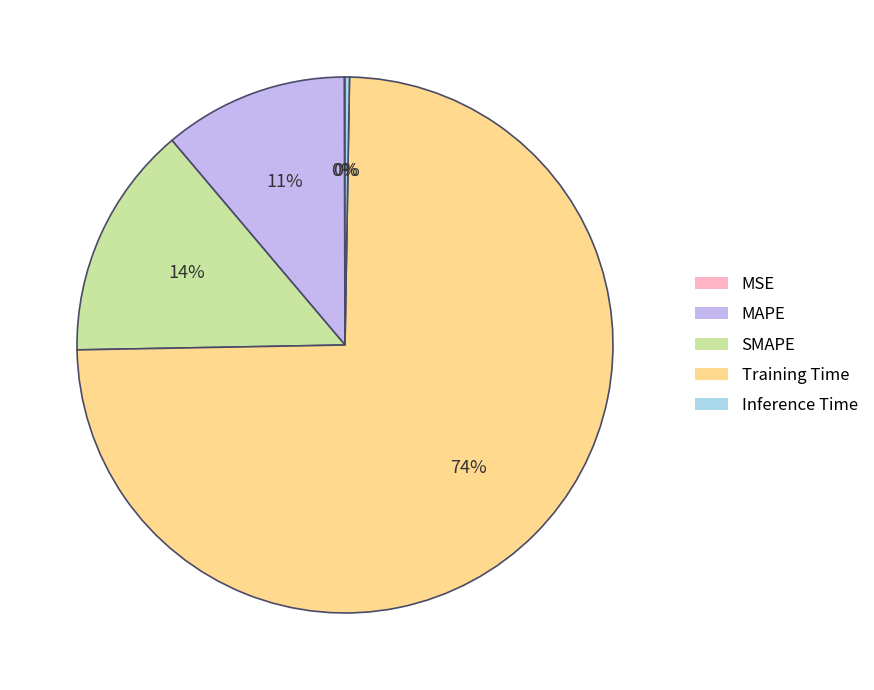

Do MAPE and Training Time together represent more than half of the pie?

Yes